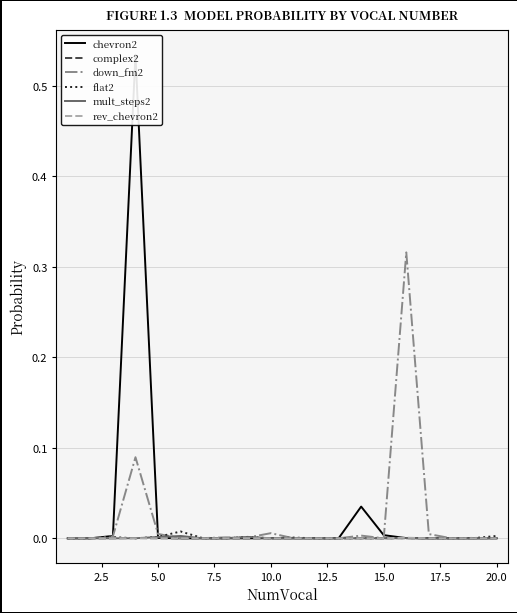

What is the greatest value displayed?

0.5